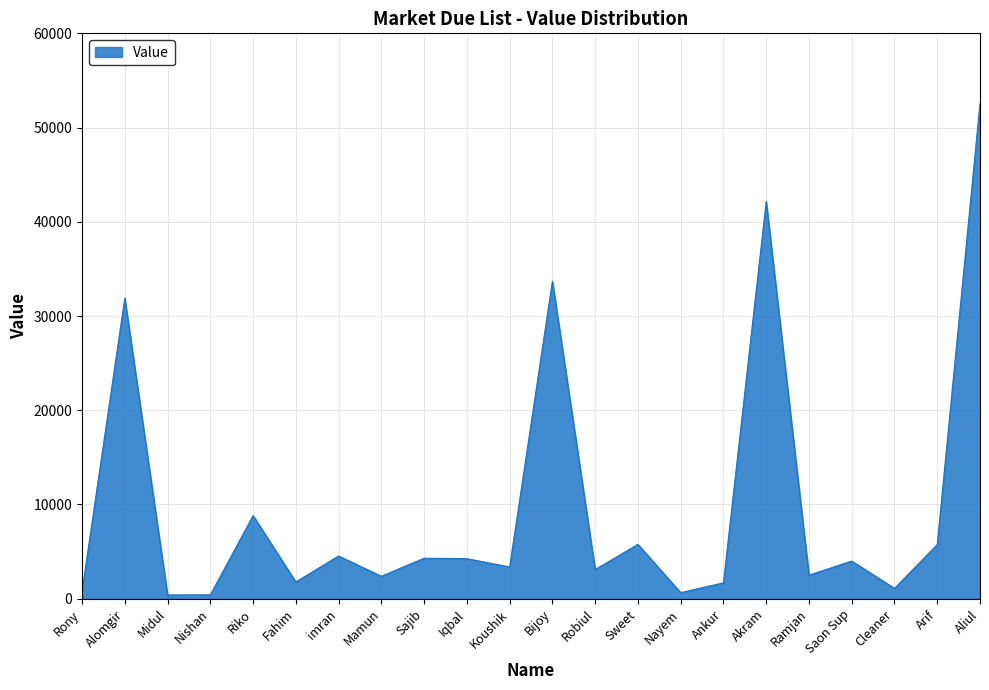

Read the value at Sajib.

4300